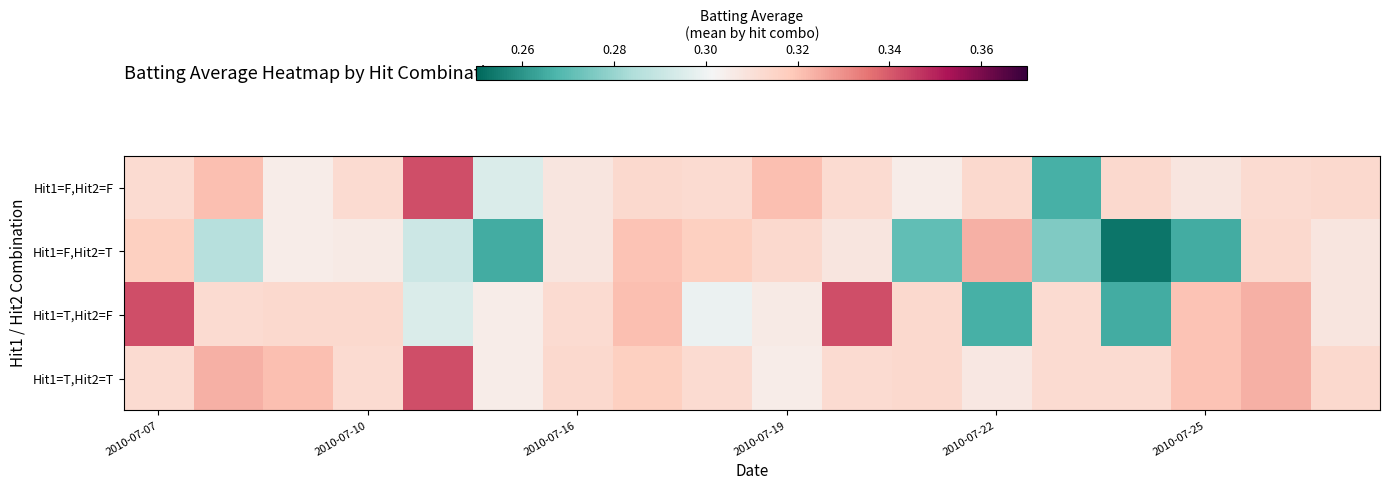

How many data points does each series have?

18